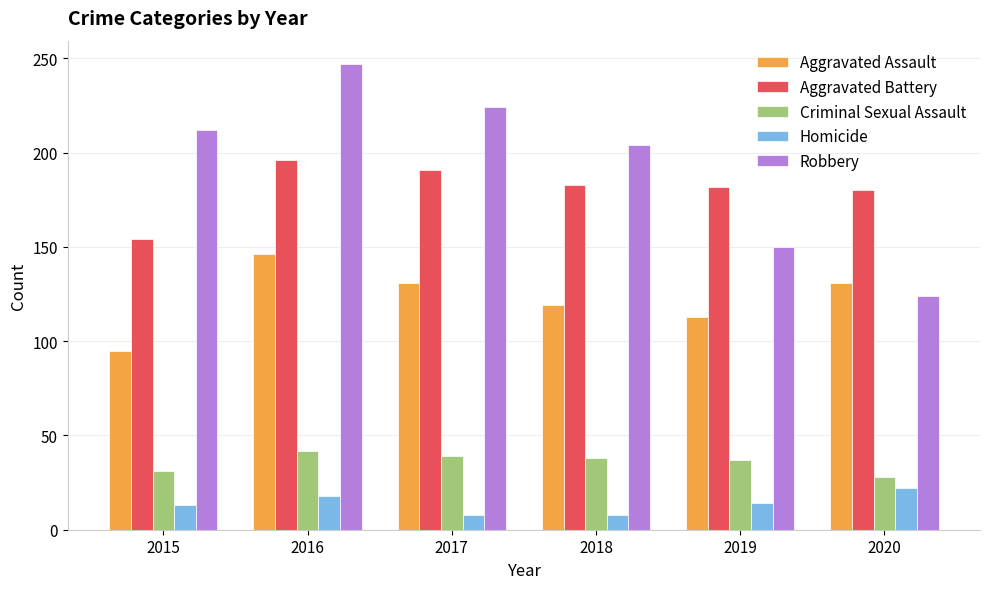

At 2018, list the series in order from largest to smallest.

Robbery, Aggravated Battery, Aggravated Assault, Criminal Sexual Assault, Homicide